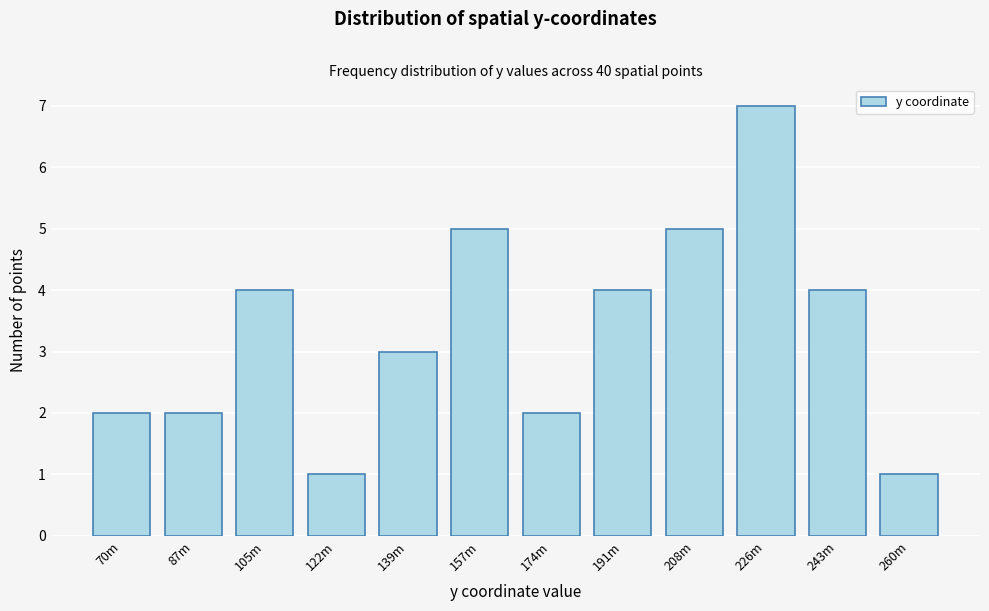

Reading right to left, list all the values displayed in this chart.

1	4	7	5	4	2	5	3	1	4	2	2